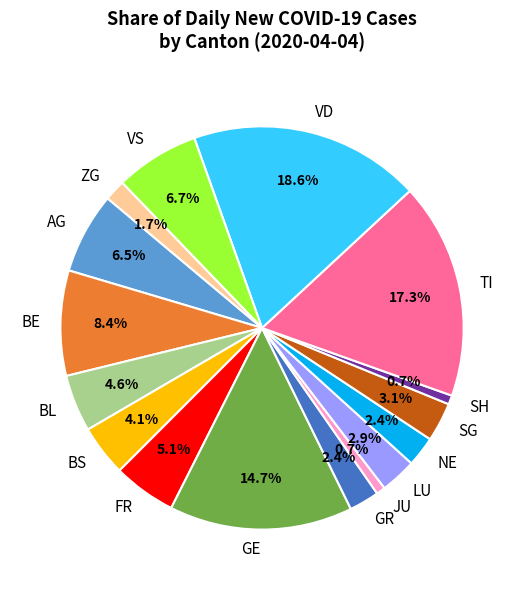

To the nearest percent, what percentage of the pie is GR?

2%